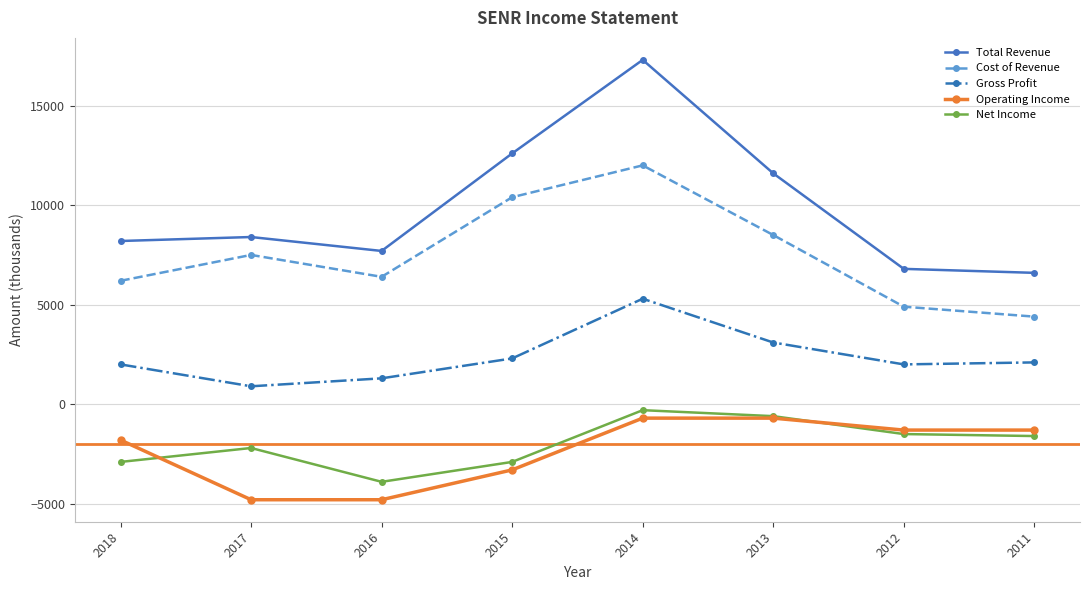

Where is Operating Income nearest to the value -2750?

2015